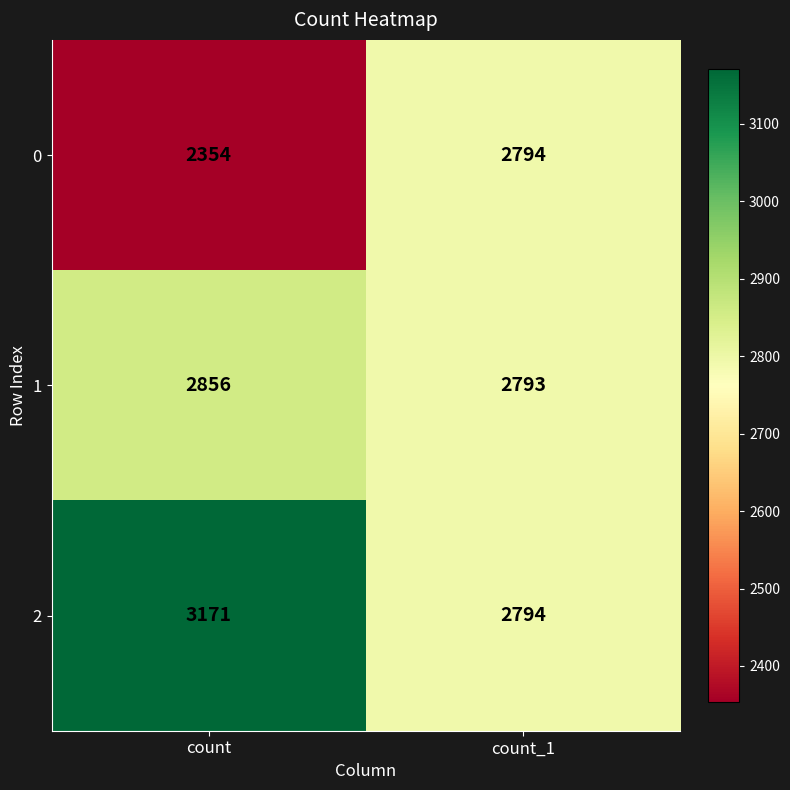

Which label corresponds to the largest value in the chart?

count